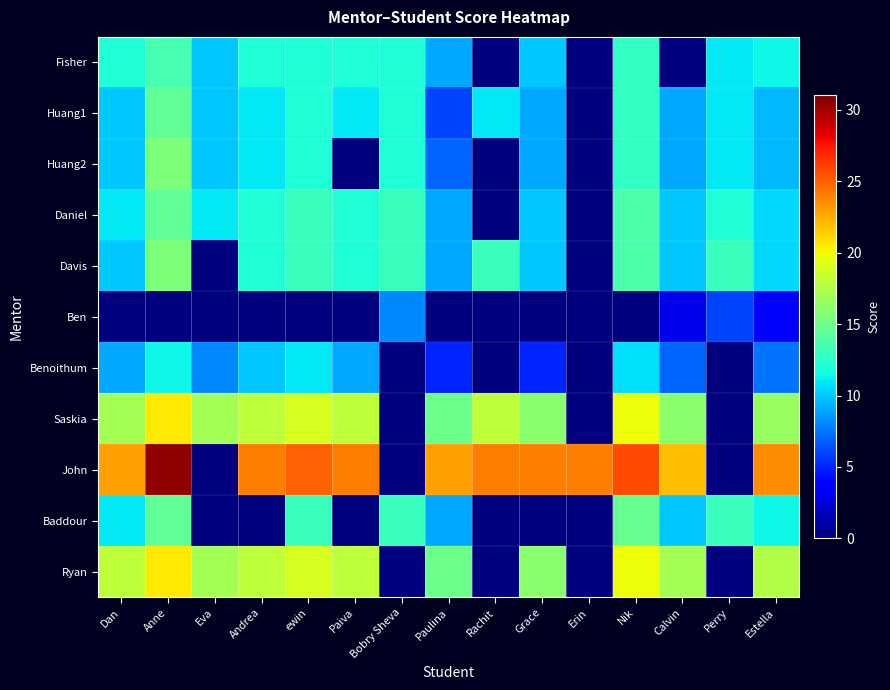

Which series has the largest range (max minus min)?

John